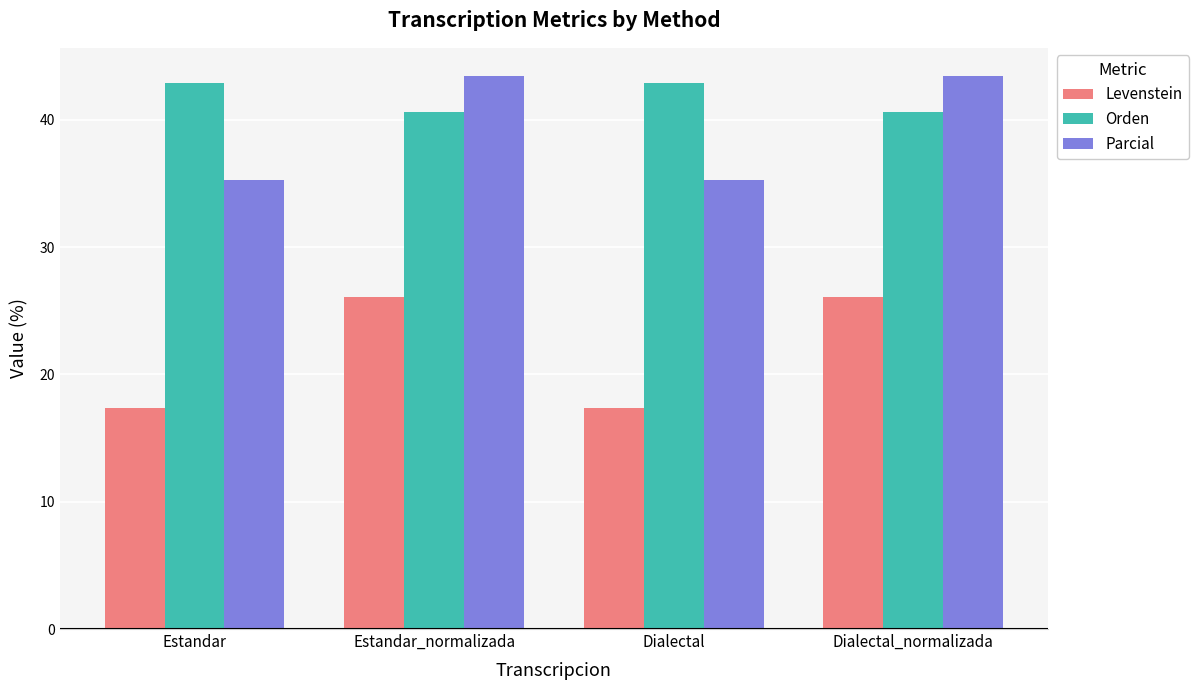

What is the average value of the Parcial series?

39.4